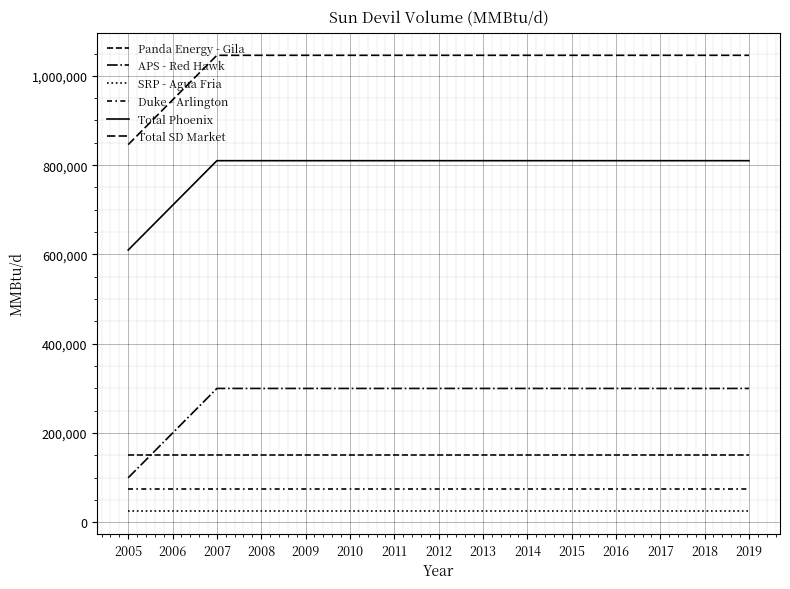

Is it true that Total SD Market equals 946000 at 2006?

True